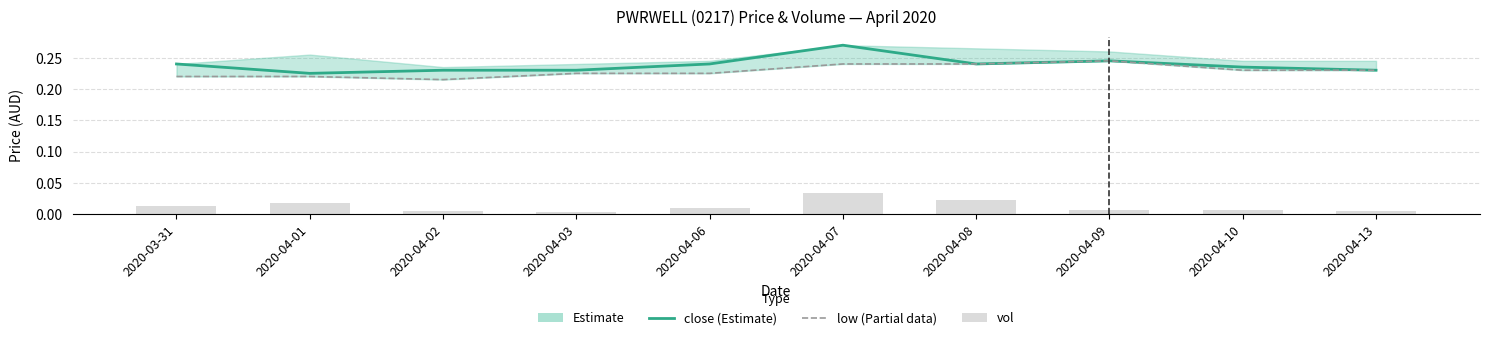

List the labels in order of vol value, smallest first.

2020-04-03, 2020-04-13, 2020-04-02, 2020-04-10, 2020-04-09, 2020-04-06, 2020-03-31, 2020-04-01, 2020-04-08, 2020-04-07